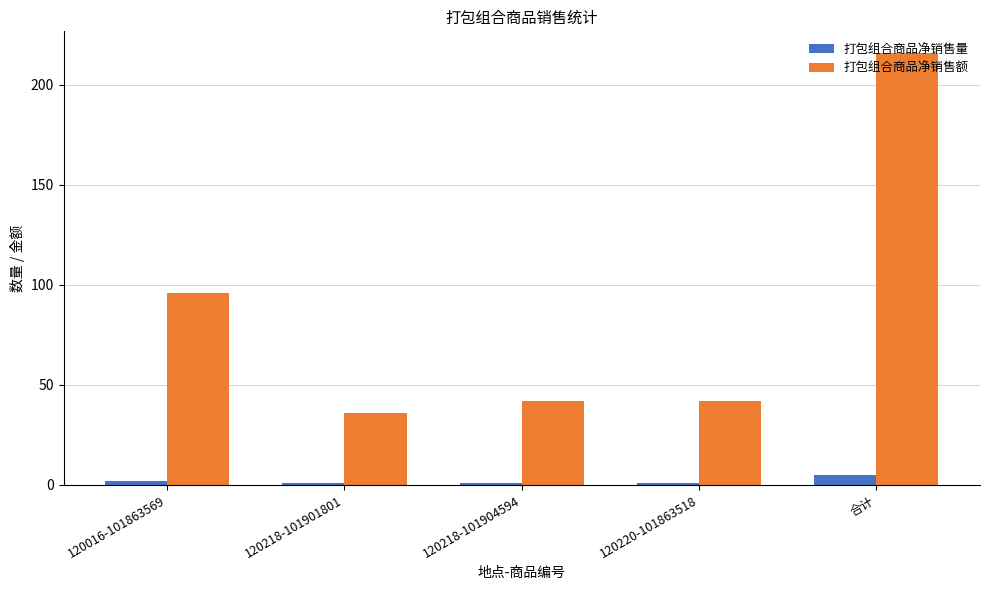

True or false: 打包组合商品净销售量 has a value of 1 at 120220-101863518.

True